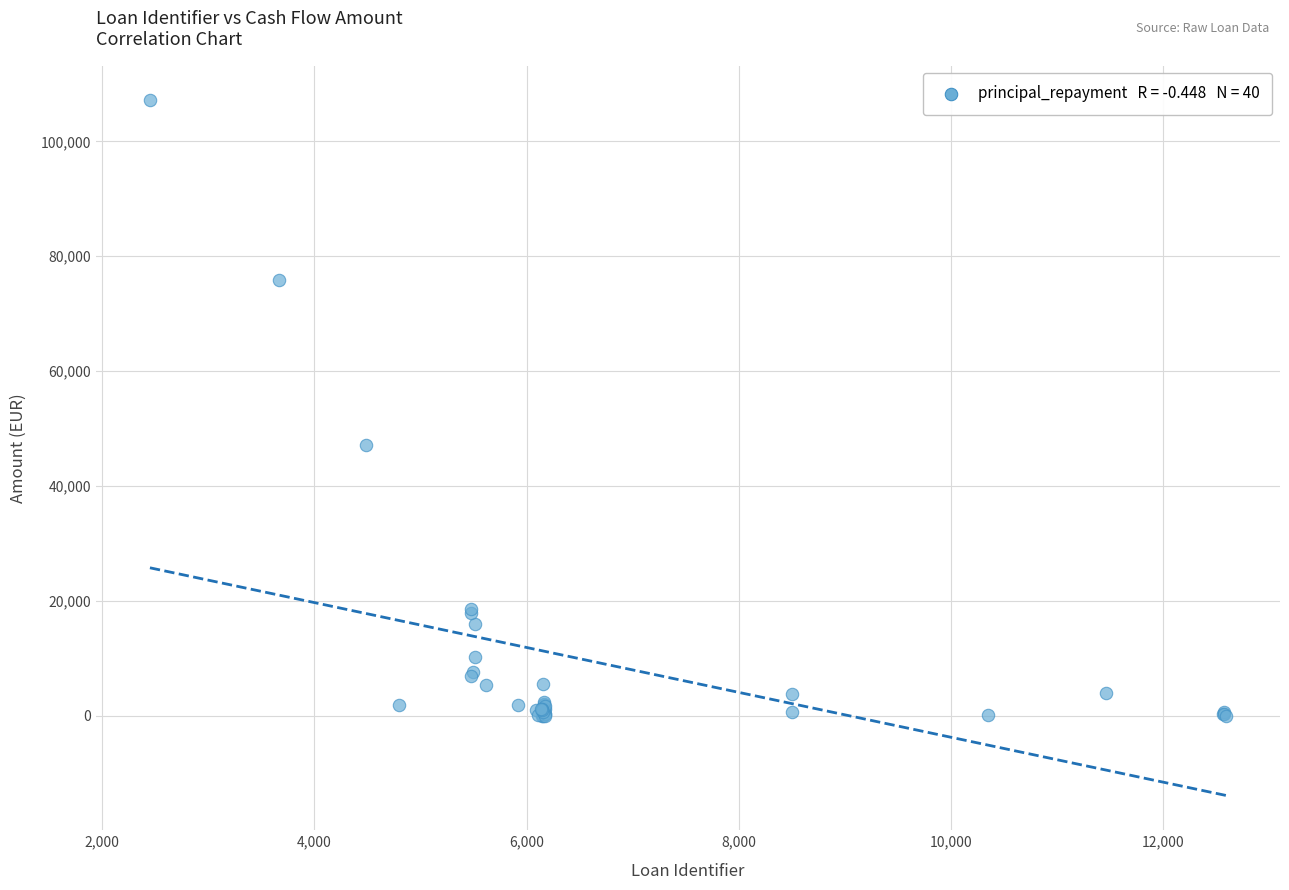

What Y value in the scatter plot is closest to 53561?

47200.7